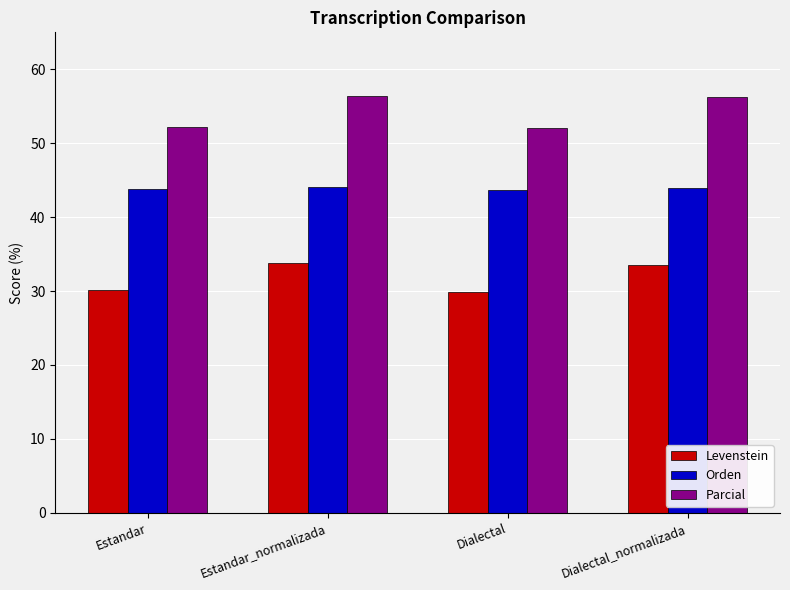

Are the bars grouped side by side (vs. stacked)?

Yes